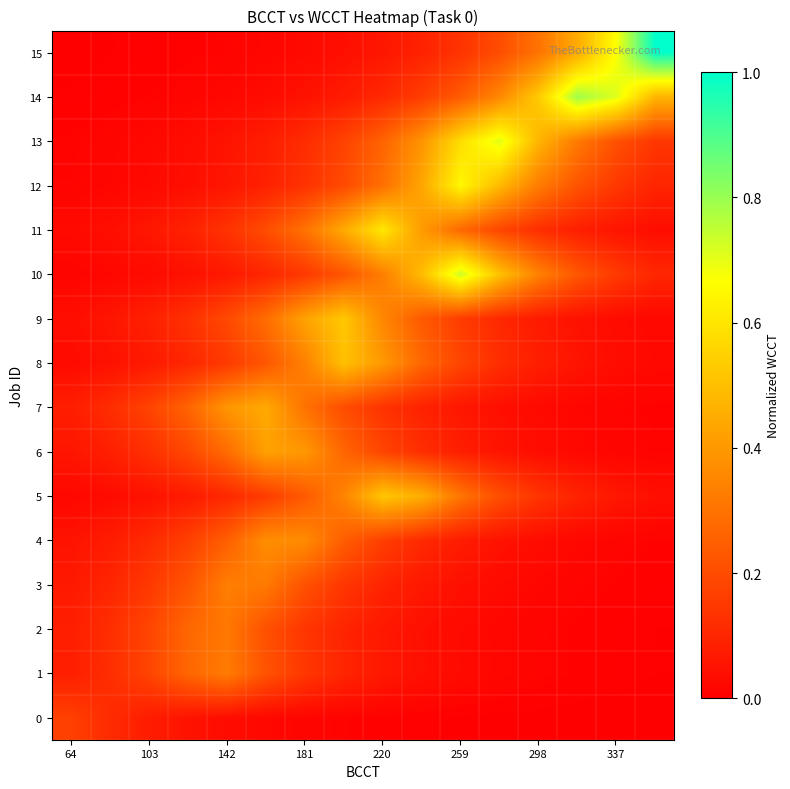

Reading left to right, list all the values displayed in this chart.

0: 0.2	0.1	0.1	0.1	0.0	0.0	0.0	0.0	0.0	0.0	0.0	0.0	0.0	0.0	0.0	0.0
1: 0.1	0.1	0.2	0.3	0.3	0.2	0.1	0.1	0.1	0.0	0.0	0.0	0.0	0.0	0.0	0.0
2: 0.1	0.1	0.2	0.3	0.3	0.2	0.1	0.1	0.1	0.0	0.0	0.0	0.0	0.0	0.0	0.0
3: 0.1	0.1	0.1	0.2	0.3	0.3	0.2	0.1	0.1	0.1	0.0	0.0	0.0	0.0	0.0	0.0
4: 0.1	0.1	0.1	0.2	0.2	0.4	0.4	0.2	0.2	0.1	0.1	0.0	0.0	0.0	0.0	0.0
5: 0.0	0.0	0.0	0.1	0.1	0.2	0.2	0.3	0.5	0.5	0.3	0.2	0.1	0.1	0.1	0.0
6: 0.1	0.1	0.1	0.2	0.3	0.4	0.4	0.3	0.2	0.1	0.1	0.1	0.0	0.0	0.0	0.0
7: 0.1	0.1	0.2	0.3	0.4	0.4	0.3	0.2	0.1	0.1	0.1	0.0	0.0	0.0	0.0	0.0
8: 0.0	0.0	0.1	0.1	0.2	0.2	0.3	0.5	0.4	0.3	0.2	0.1	0.1	0.1	0.0	0.0
9: 0.0	0.1	0.1	0.1	0.2	0.3	0.4	0.5	0.4	0.2	0.2	0.1	0.1	0.0	0.0	0.0
10: 0.0	0.0	0.0	0.0	0.1	0.1	0.1	0.2	0.3	0.5	0.7	0.5	0.3	0.2	0.2	0.1
11: 0.0	0.0	0.1	0.1	0.1	0.2	0.3	0.4	0.6	0.4	0.3	0.2	0.1	0.1	0.1	0.0
12: 0.0	0.0	0.0	0.0	0.1	0.1	0.1	0.2	0.3	0.4	0.7	0.5	0.3	0.2	0.1	0.1
13: 0.0	0.0	0.0	0.0	0.1	0.1	0.1	0.2	0.3	0.4	0.6	0.7	0.5	0.3	0.2	0.1
14: 0.0	0.0	0.0	0.0	0.0	0.0	0.0	0.1	0.1	0.2	0.2	0.4	0.5	0.8	0.7	0.5
15: 0.0	0.0	0.0	0.0	0.0	0.0	0.0	0.0	0.1	0.1	0.1	0.2	0.3	0.4	0.7	1.0